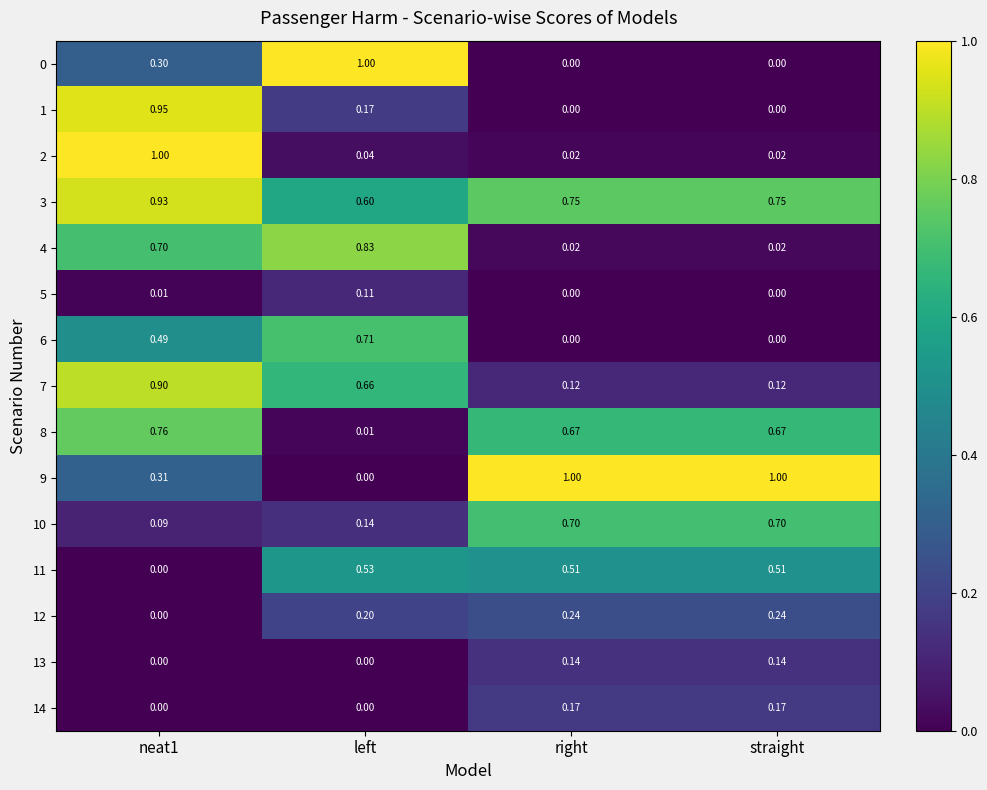

At which category is the sum across all series the highest?

neat1